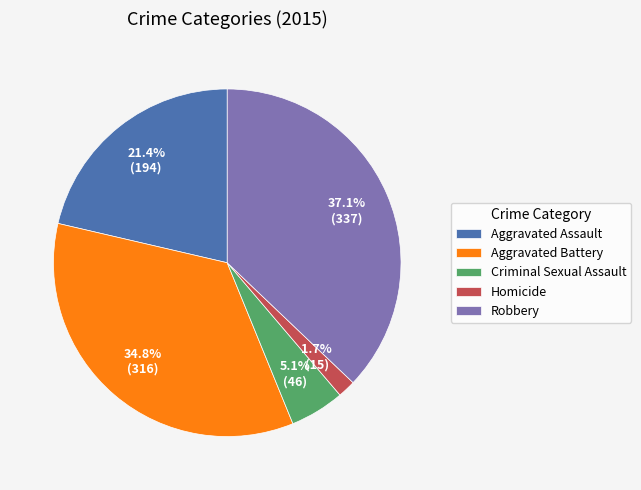

To the nearest percent, what percentage of the pie is Homicide?

2%